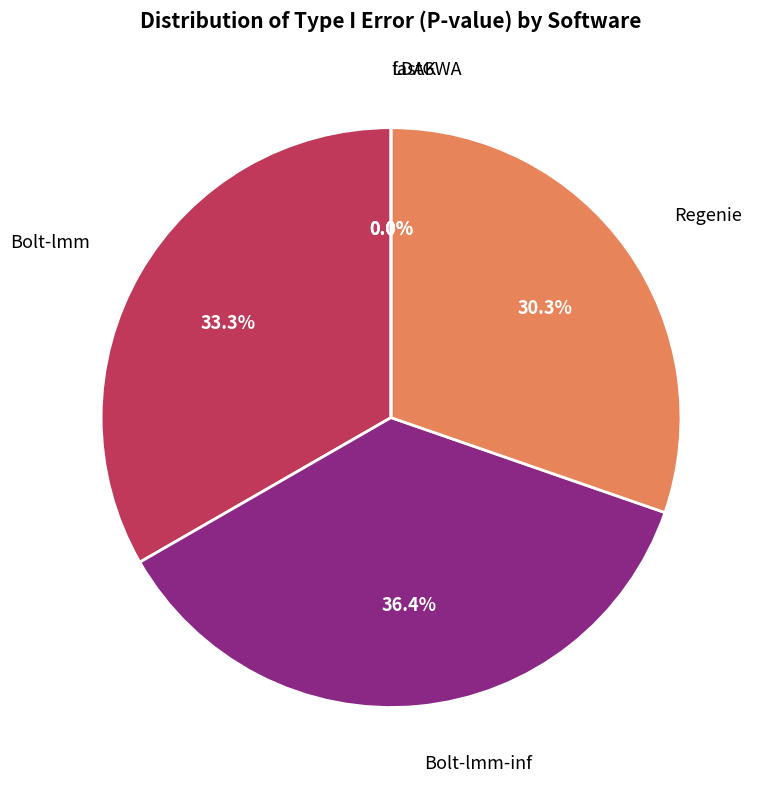

True or false: Regenie accounts for 21% of the total.

False